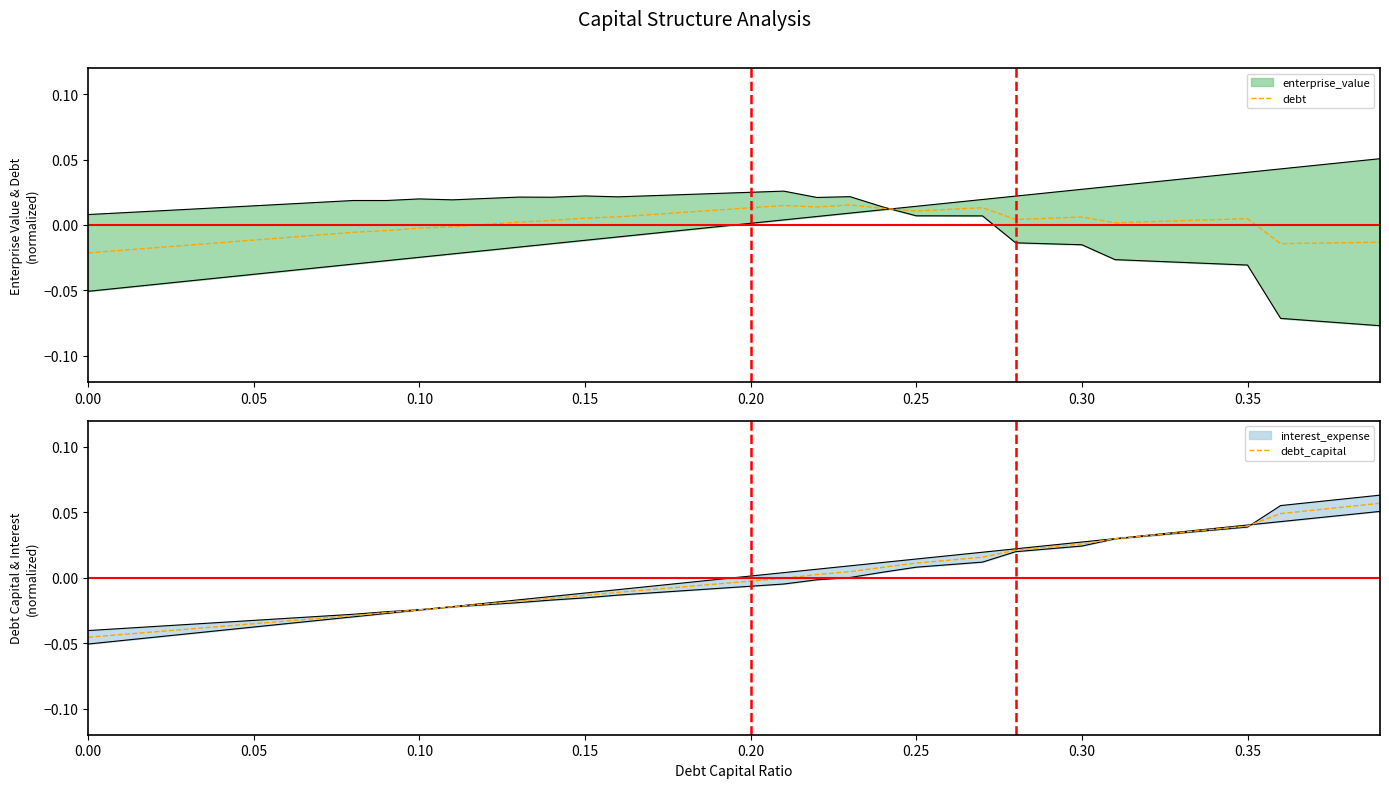

Is it true that debt equals -0.0 at 0.10?

True